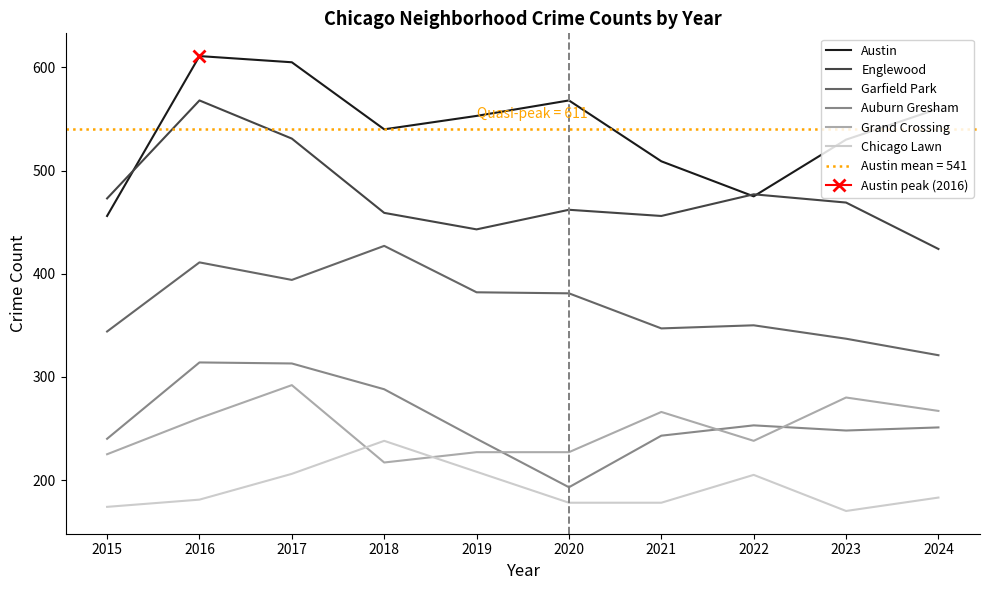

What is the difference between the highest and lowest values at 2019?

345